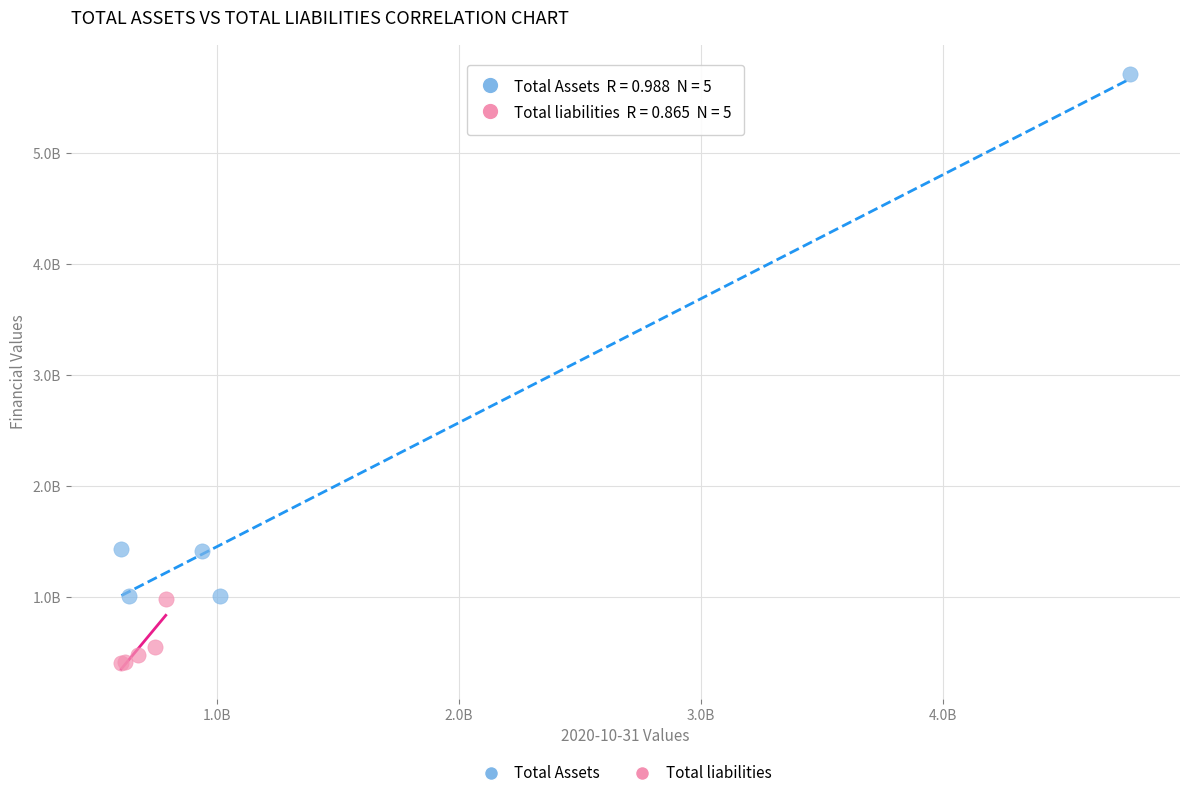

What are all the series names shown in the legend?

Total Assets, Total liabilities